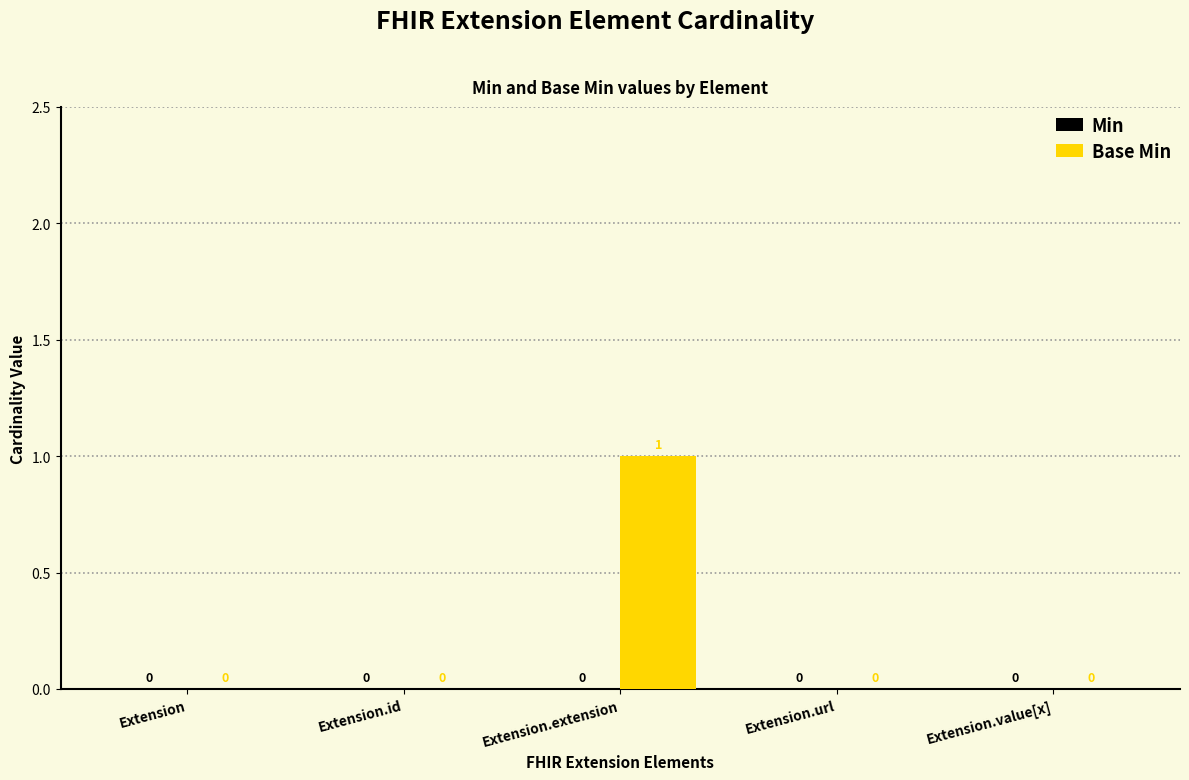

At which category does the chart reach its peak across all series?

Extension.extension